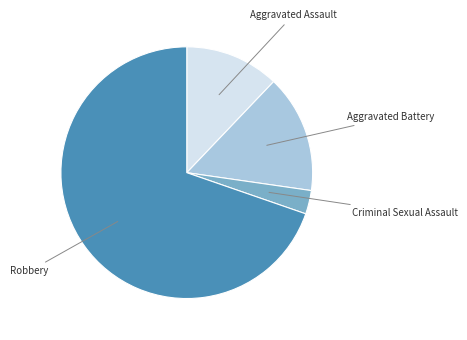

Which has a higher value, Aggravated Battery or Aggravated Assault?

Aggravated Battery